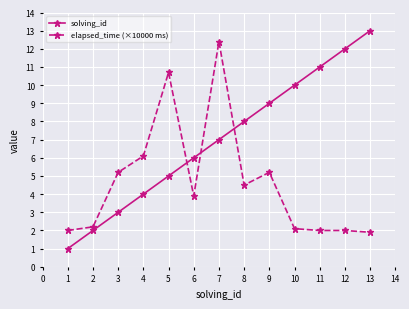

Reading left to right, what are all the values shown in this chart?

solving_id: 1.0	2.0	3.0	4.0	5.0	6.0	7.0	8.0	9.0	10.0	11.0	12.0	13.0
elapsed_time (×10000 ms): 2.0	2.2	5.2	6.1	10.7	3.9	12.4	4.5	5.2	2.1	2.0	2.0	1.9